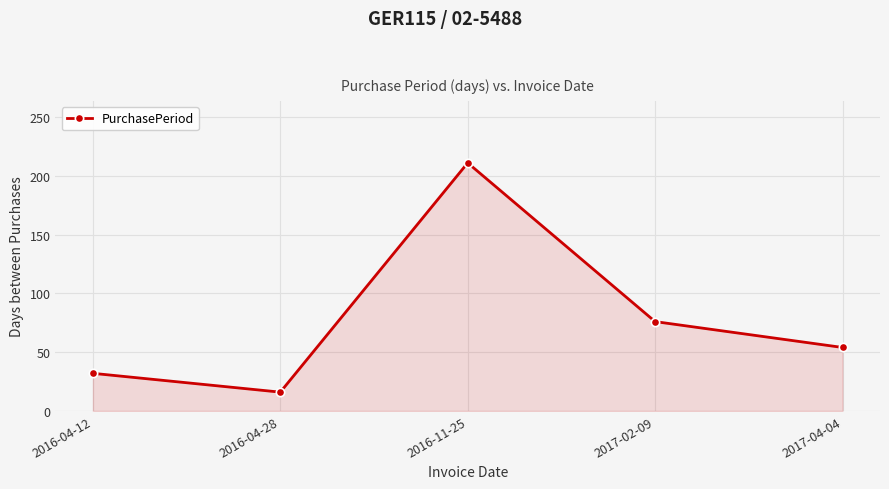

At which category does the data reach its first local peak?

2016-11-25